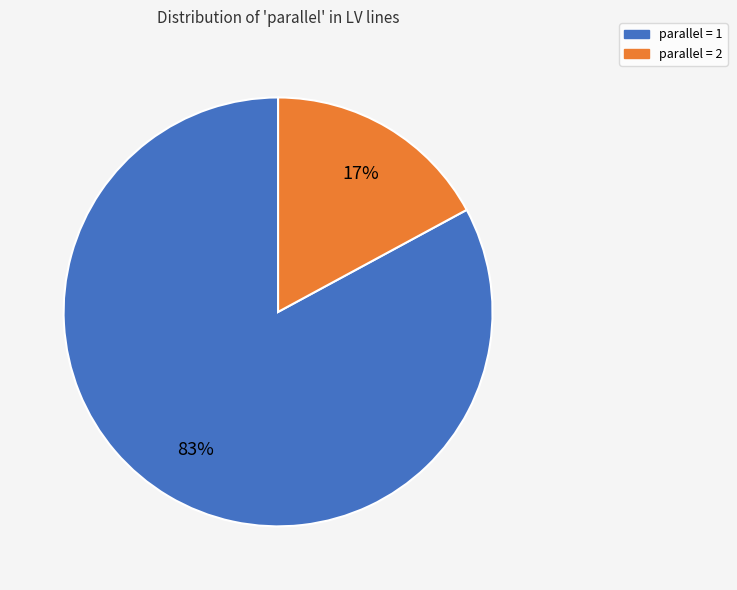

Count the number of slices in the pie.

2